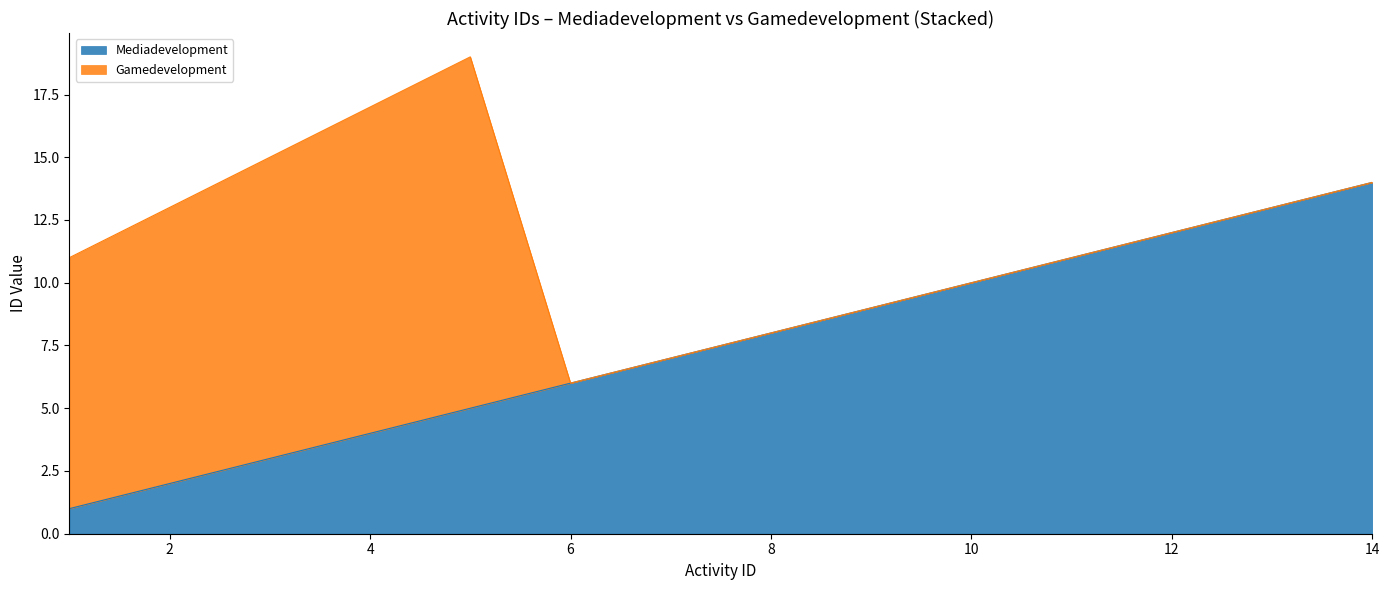

Where does the data first go above 8?

9